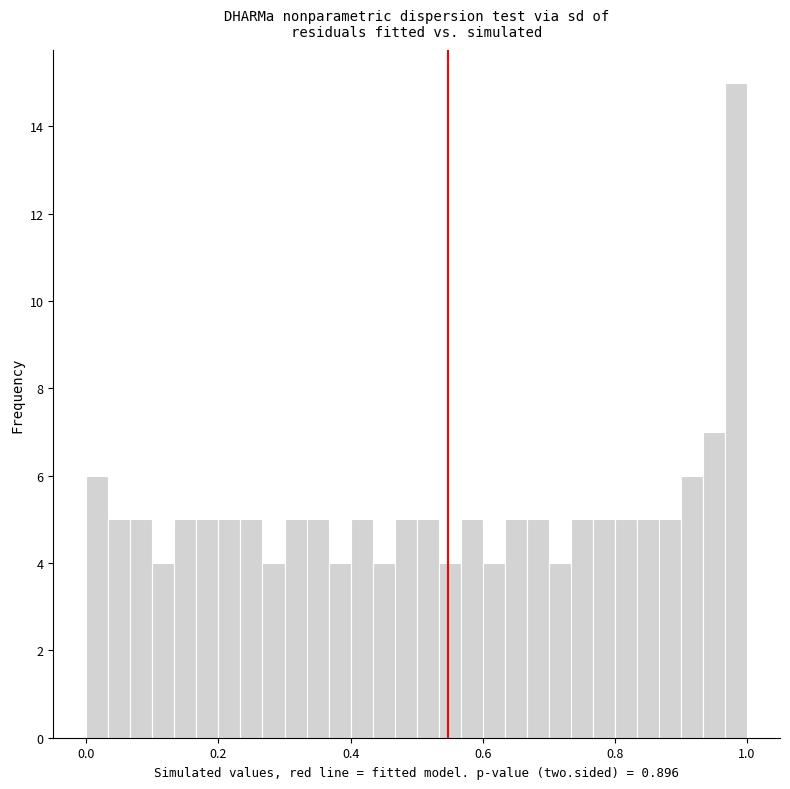

Around what value on the x-axis is the tallest bar? Give the approximate position of its centre, as read against the axis.

0.98